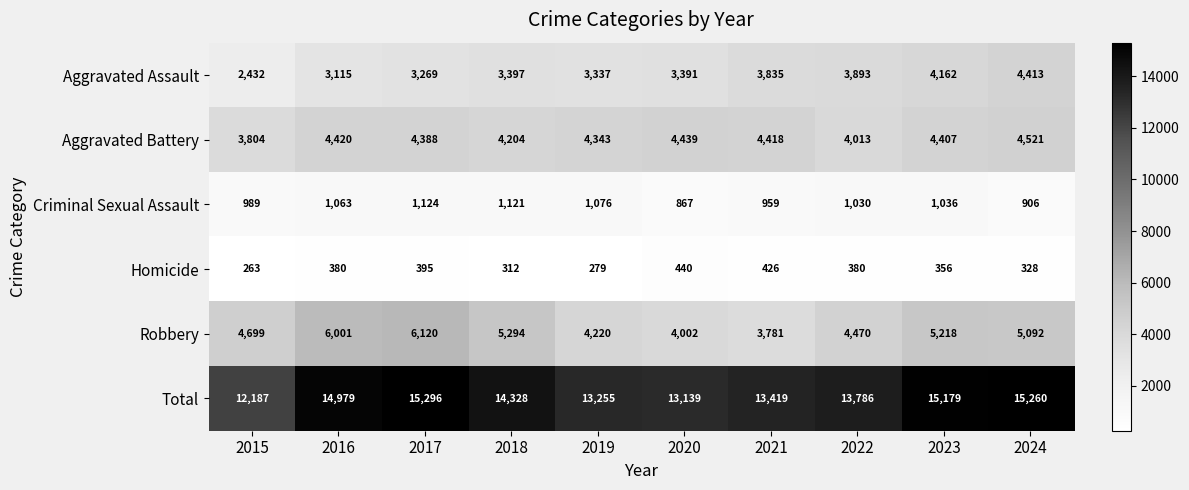

What is the total value across all series at 2024?

30520